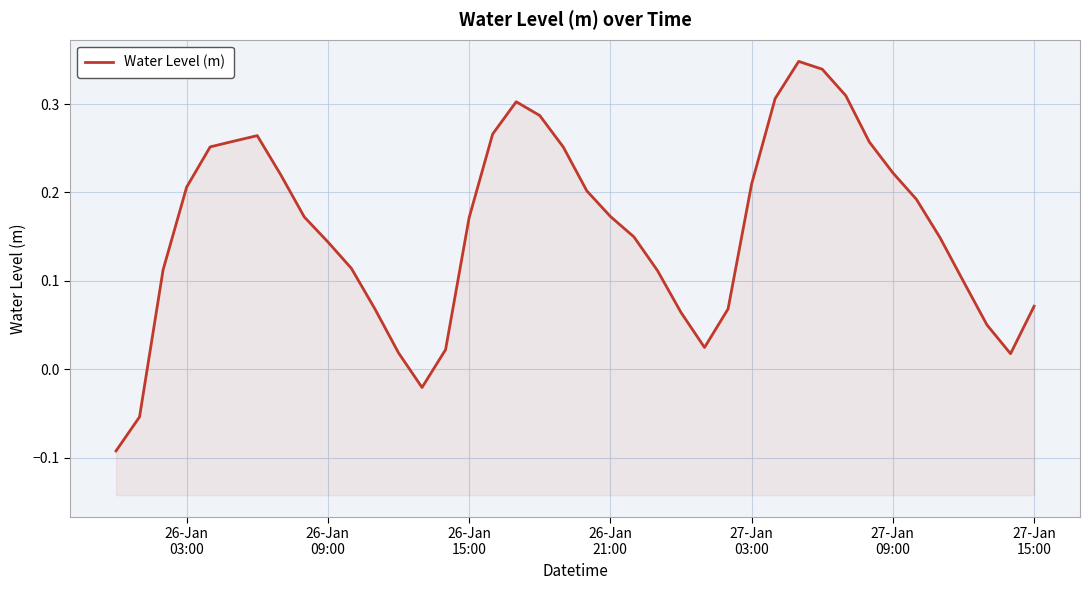

What is the difference between the maximum and minimum values?

0.4